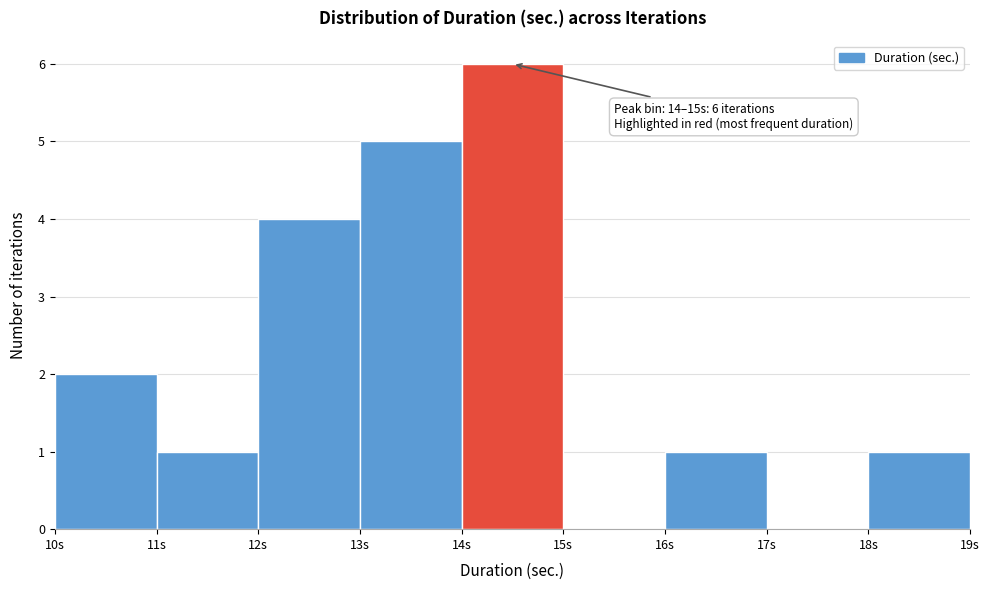

Which range on the x-axis has the tallest bar?

14 to 15